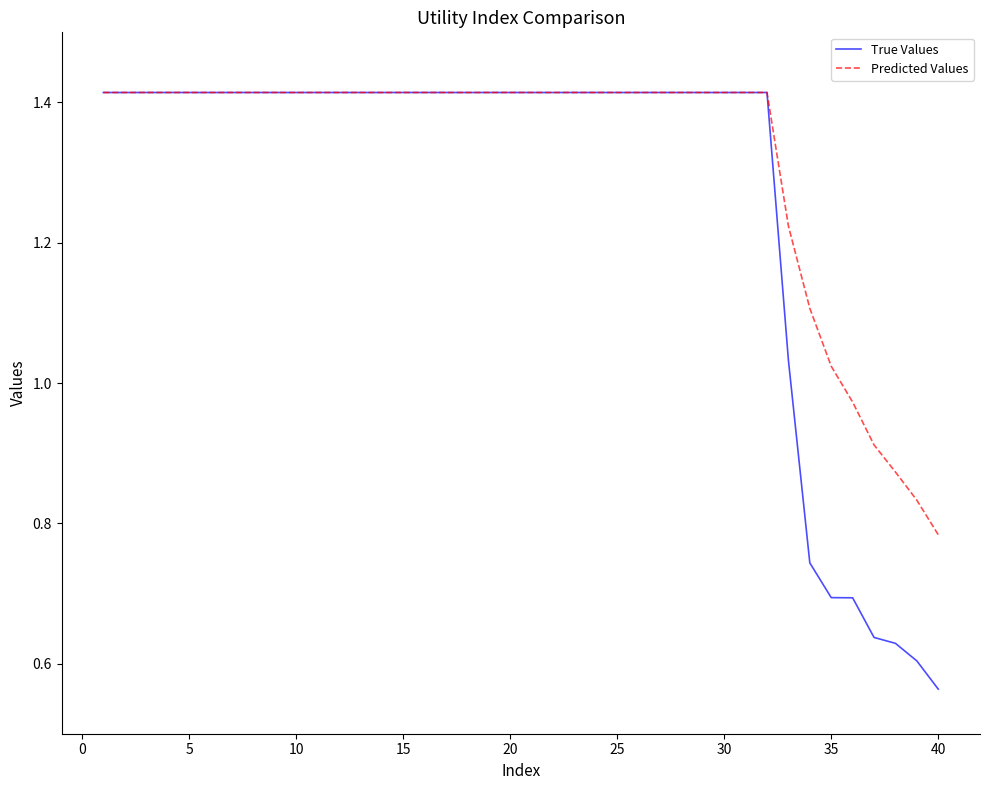

Is this an area chart (filled region under the line)?

No